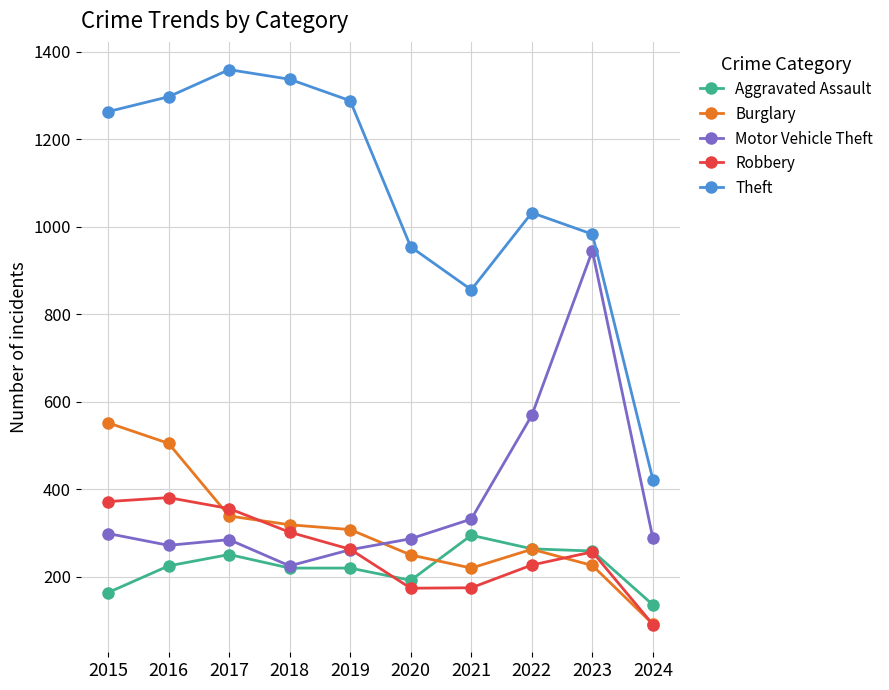

What is the difference between the highest and lowest values at 2019?

1068